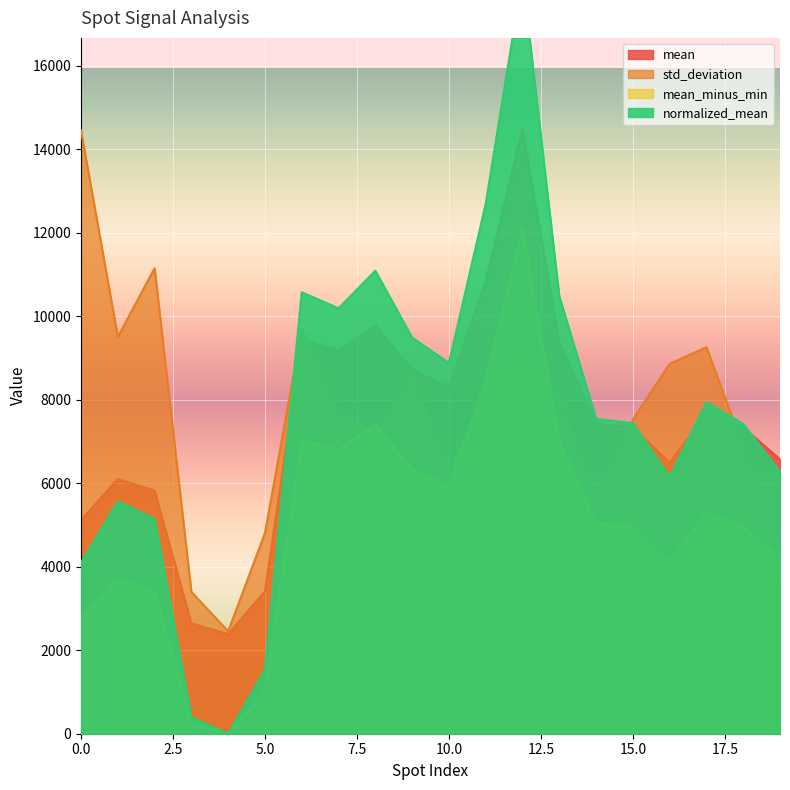

At which category does std_deviation reach its first local valley?

1